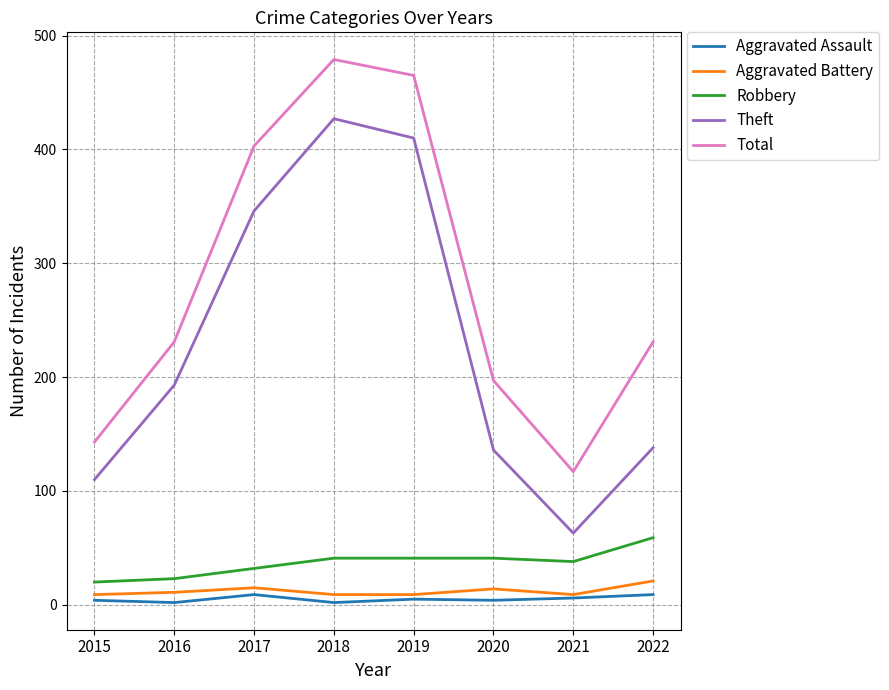

In Theft, how many points are higher than both neighbors (excluding endpoints)?

1